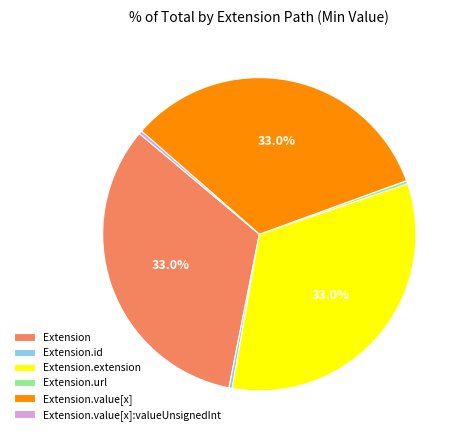

Is there a majority slice in this chart?

No